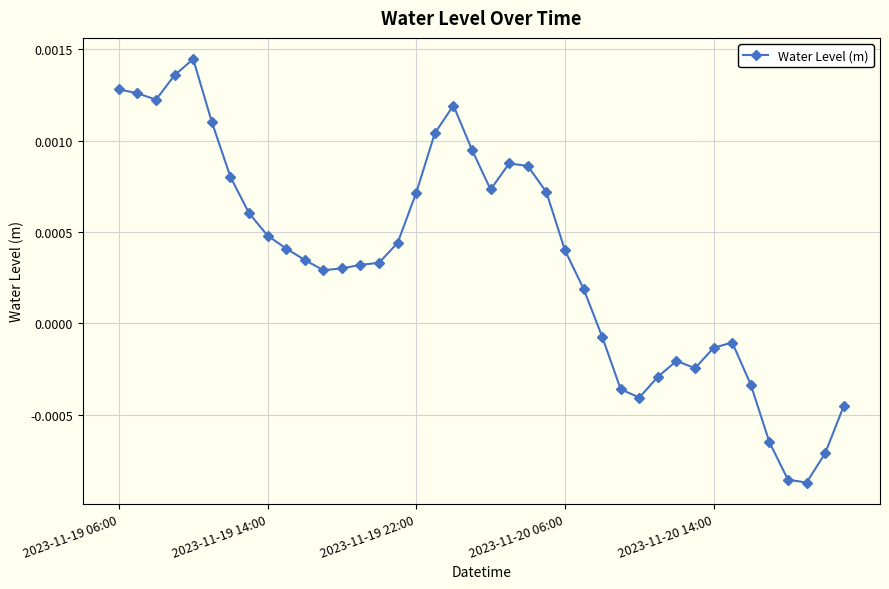

How many lines are shown in the chart?

1